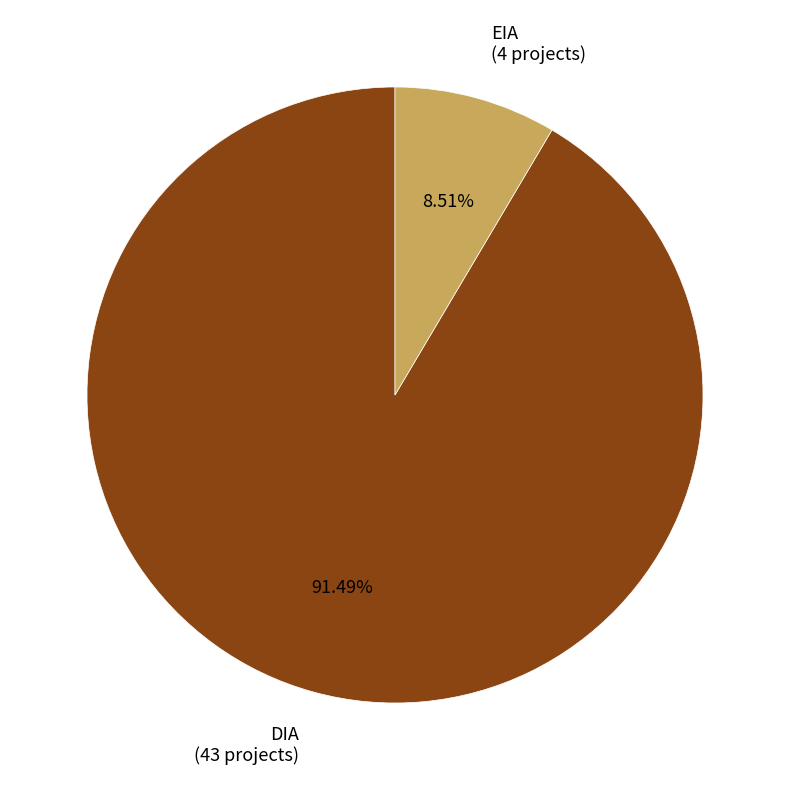

To the nearest percent, what is the average slice percentage?

50%